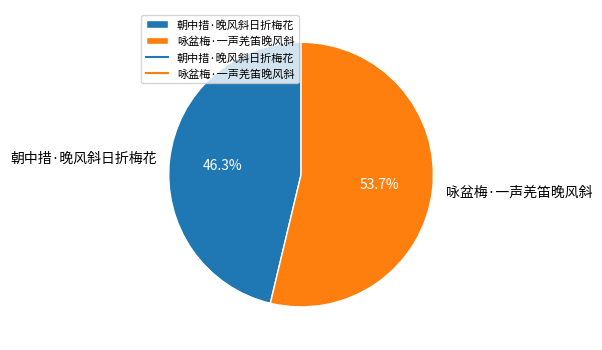

To the nearest percent, what is the combined percentage of 咏盆梅·一声羌笛晚风斜 and 朝中措·晚风斜日折梅花?

100%